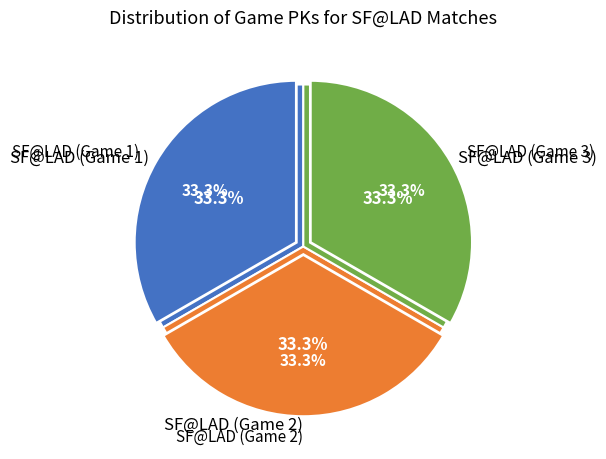

What percentage is the SF@LAD (Game 1) slice, to the nearest percent?

33%